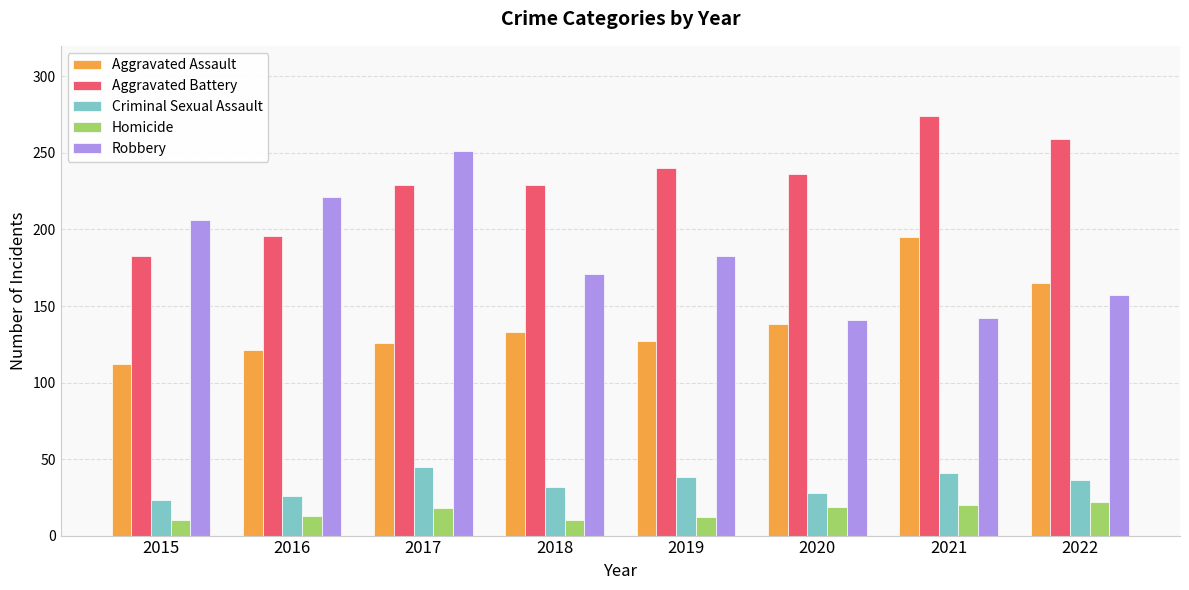

What is the sum of all Aggravated Assault values?

1117